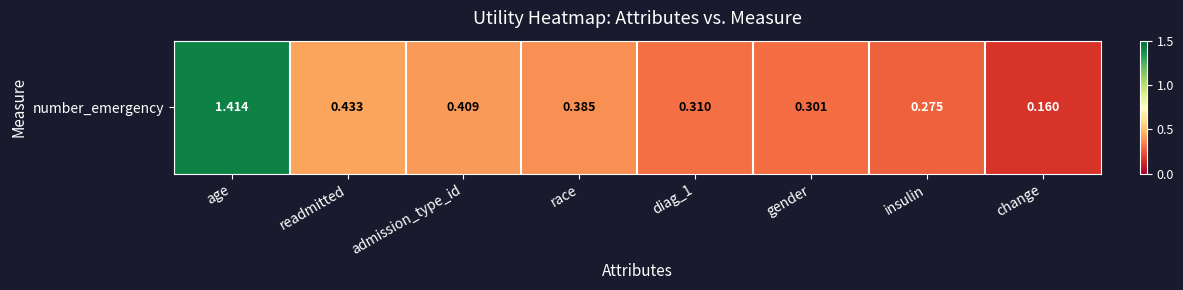

Count the values in the range 0 to 1.

7